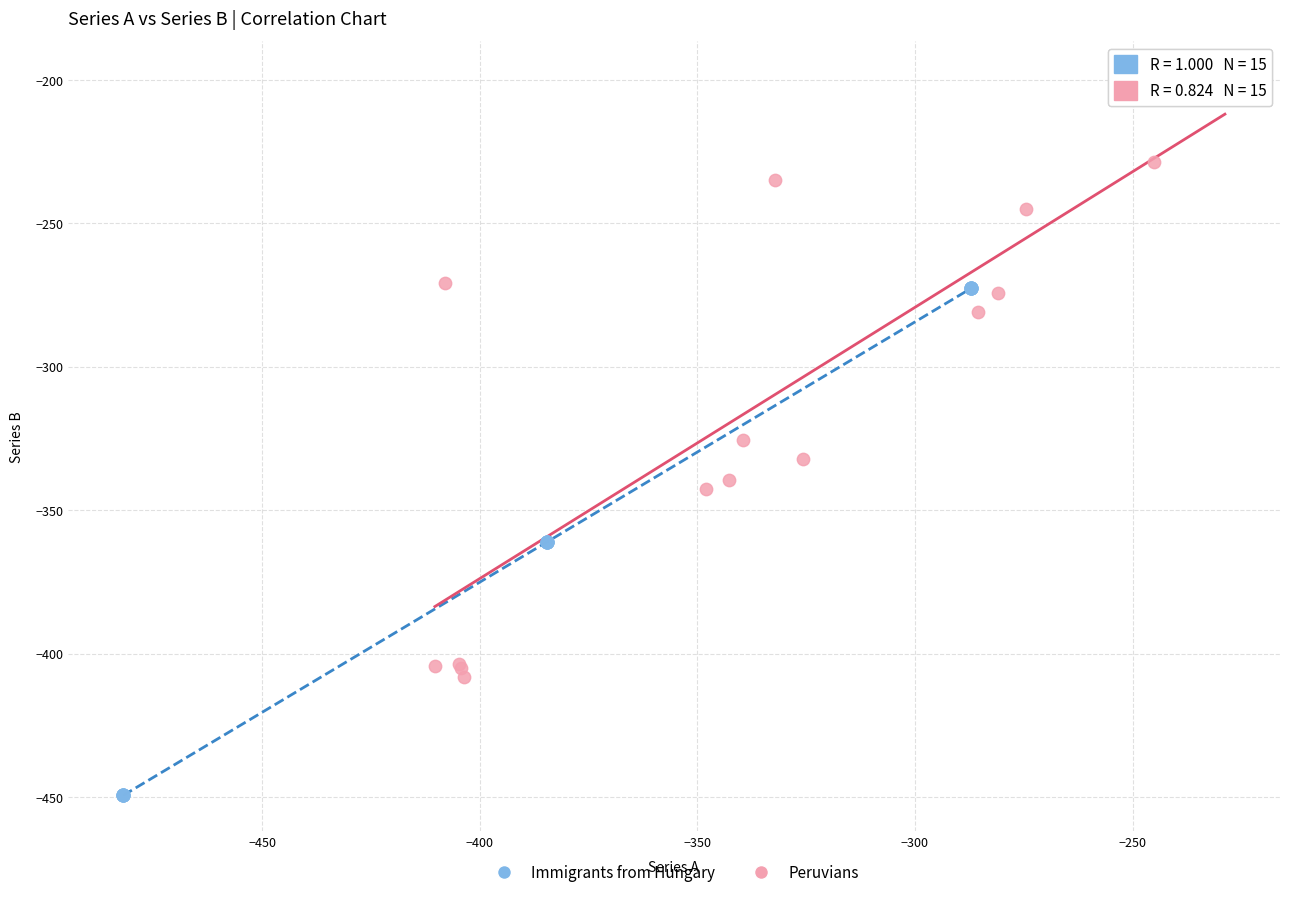

Which series has the widest spread of Y values?

Peruvians